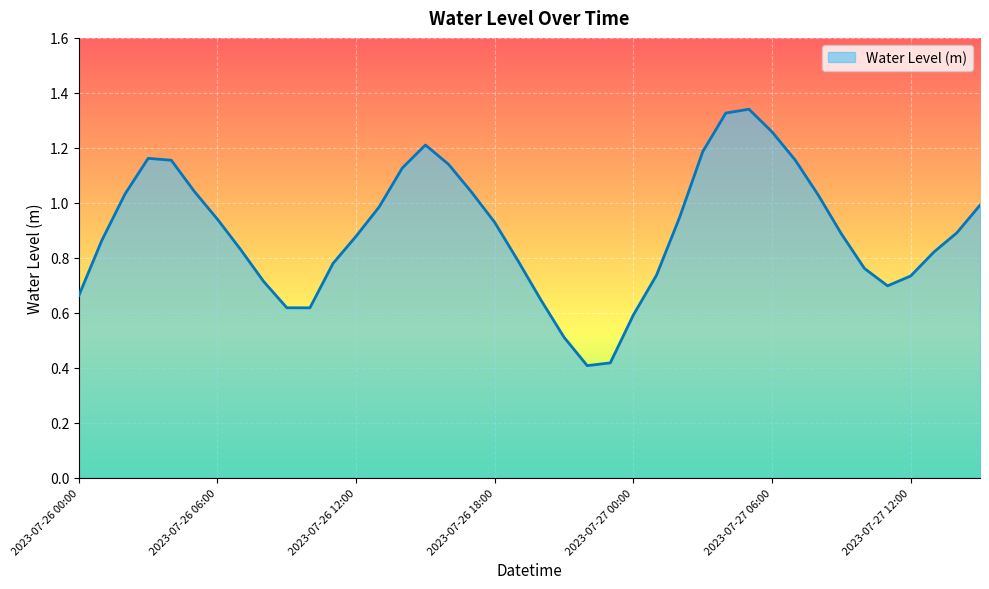

Reading right to left, list all the values displayed in this chart.

1.0	0.9	0.8	0.7	0.7	0.8	0.9	1.0	1.2	1.3	1.3	1.3	1.2	0.9	0.7	0.6	0.4	0.4	0.5	0.6	0.8	0.9	1.0	1.1	1.2	1.1	1.0	0.9	0.8	0.6	0.6	0.7	0.8	0.9	1.0	1.2	1.2	1.0	0.9	0.7